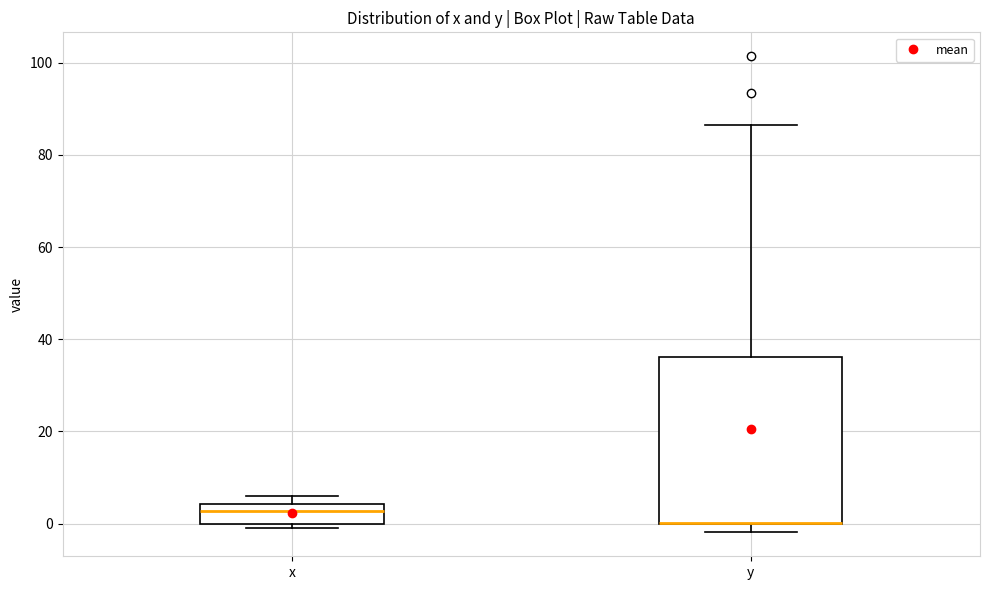

Reading left to right, transcribe this box plot: for each box, give where its median line is, the range the box spans, and where its two whiskers end, as read against the y-axis. The values are not printed on the chart, so give them approximately, as read against the axis.

x: median 2, box 0 to 4, whiskers 0 (just below the box's lower edge) to 6
y: median 0 (drawn on the box's lower edge), box 0 to 36, whiskers -2 to 86